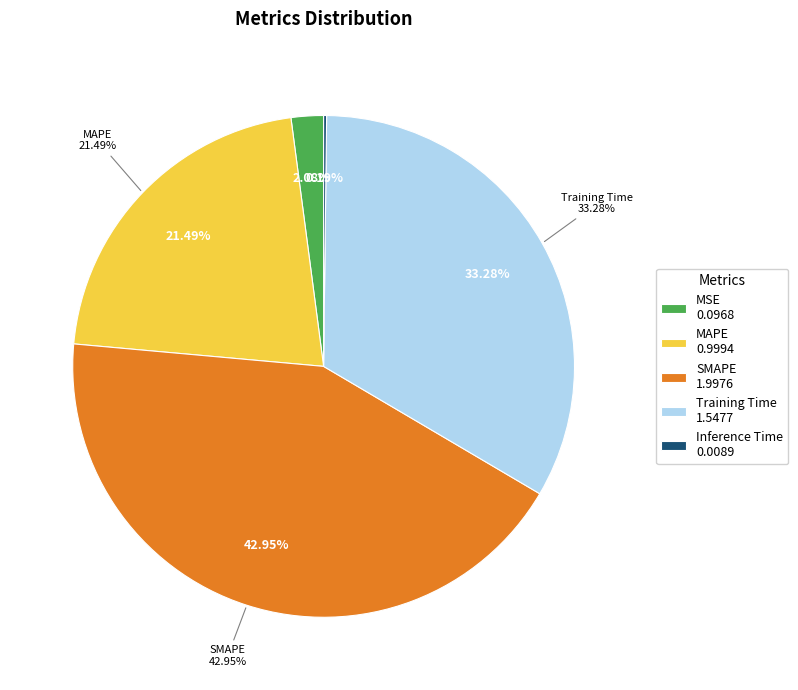

To the nearest percent, what is the combined percentage of Training Time and MSE?

35%